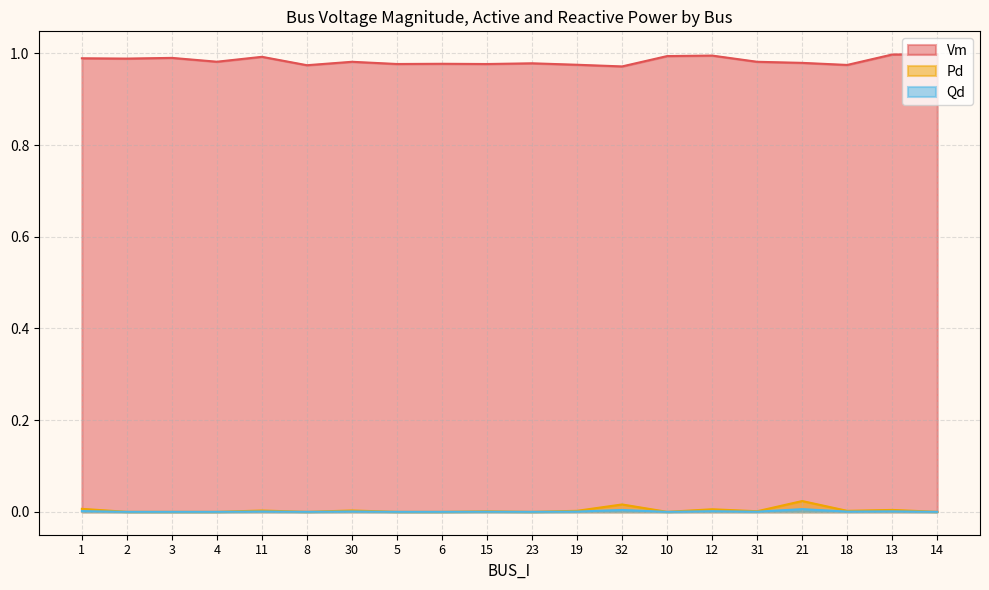

At 2, list the series in order from largest to smallest.

Vm, Pd, Qd